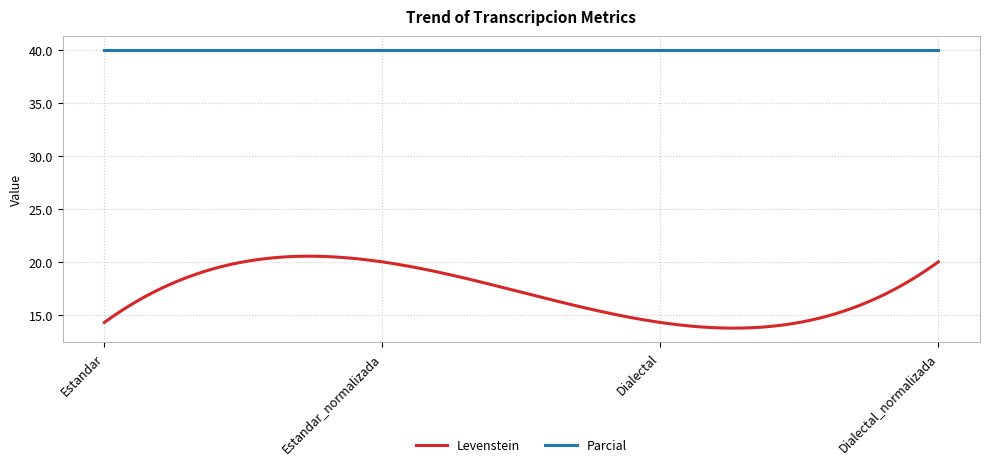

Which series has the widest spread of values?

Levenstein